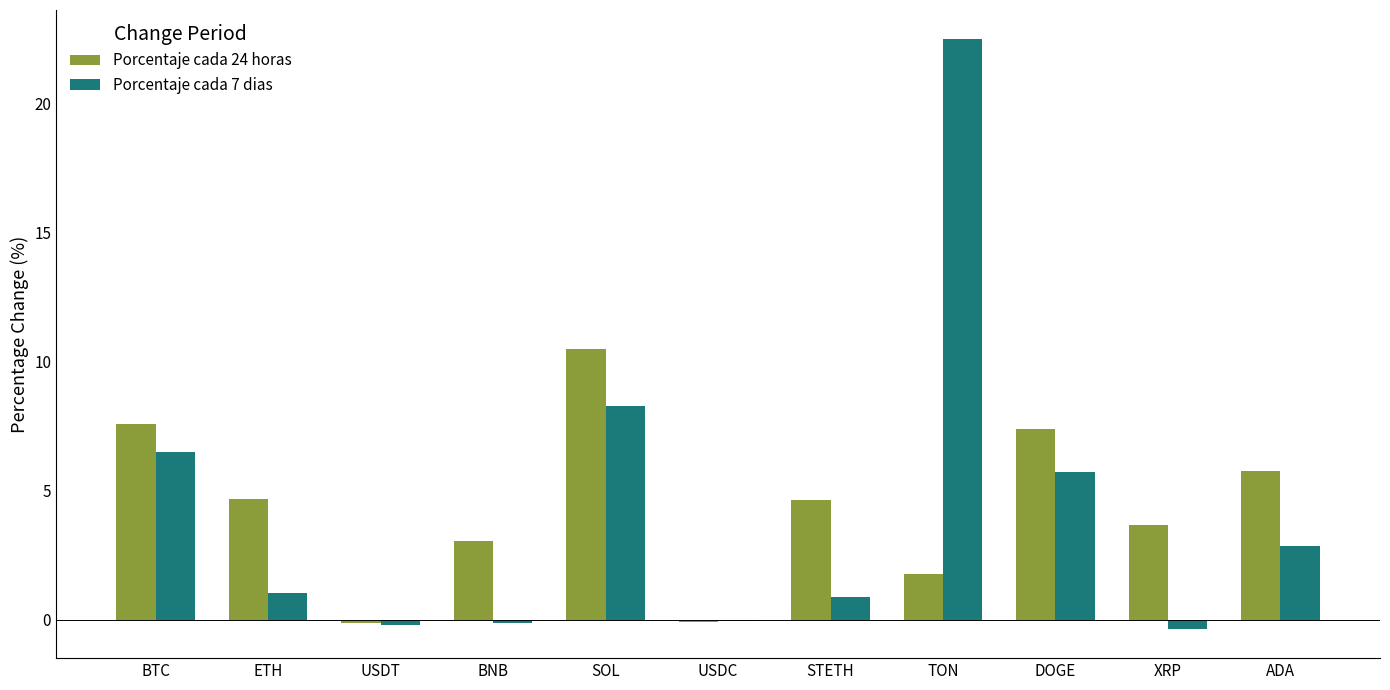

True or false: Porcentaje cada 24 horas has a value of 7.4 at DOGE.

True